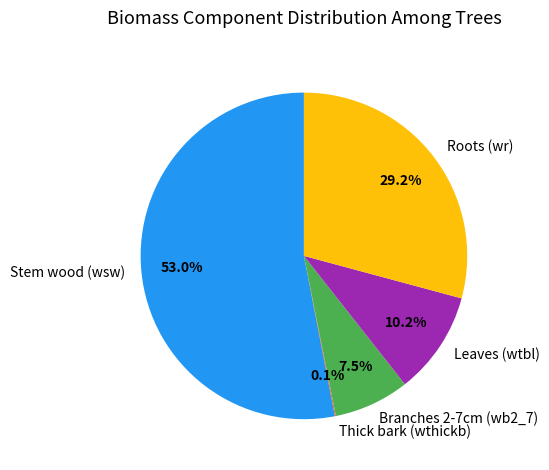

To the nearest percent, what is the average slice percentage?

20%